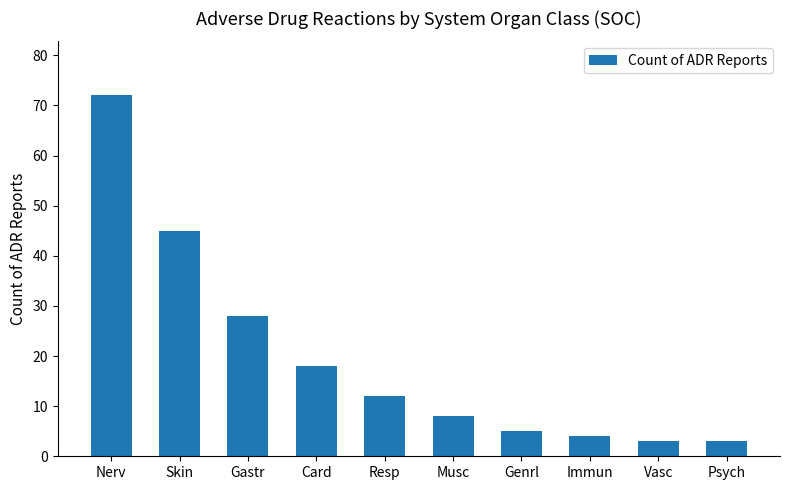

What position from the right is Gastr?

8